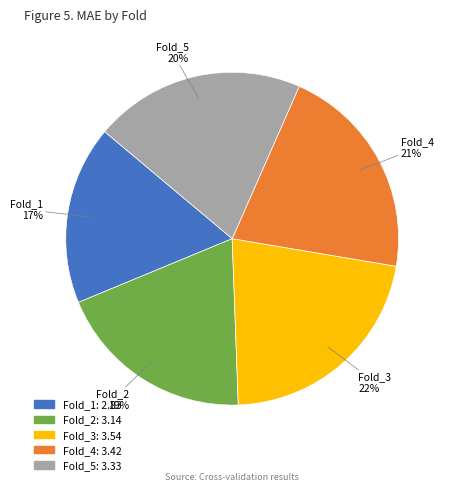

Rank the categories by value from highest to lowest.

Fold_3, Fold_4, Fold_5, Fold_2, Fold_1